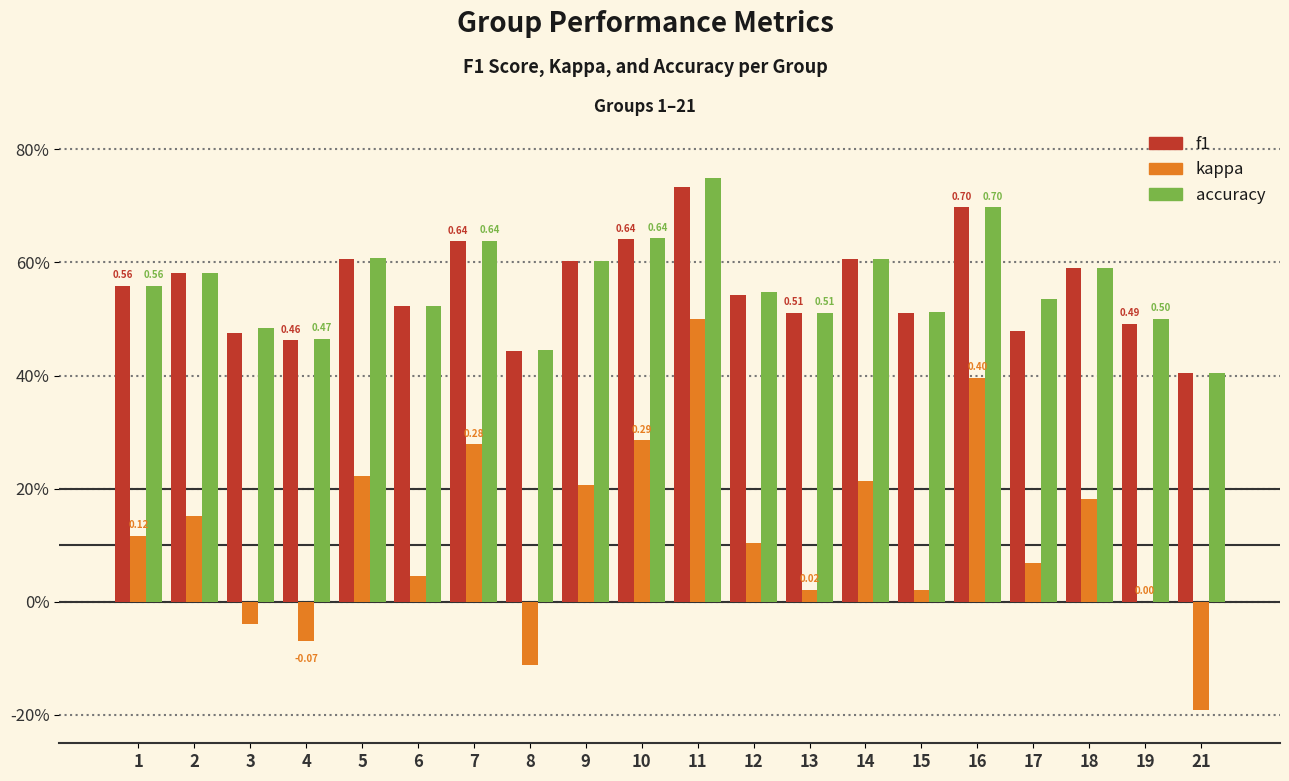

Between 6 and 19, which series saw the biggest shift?

kappa